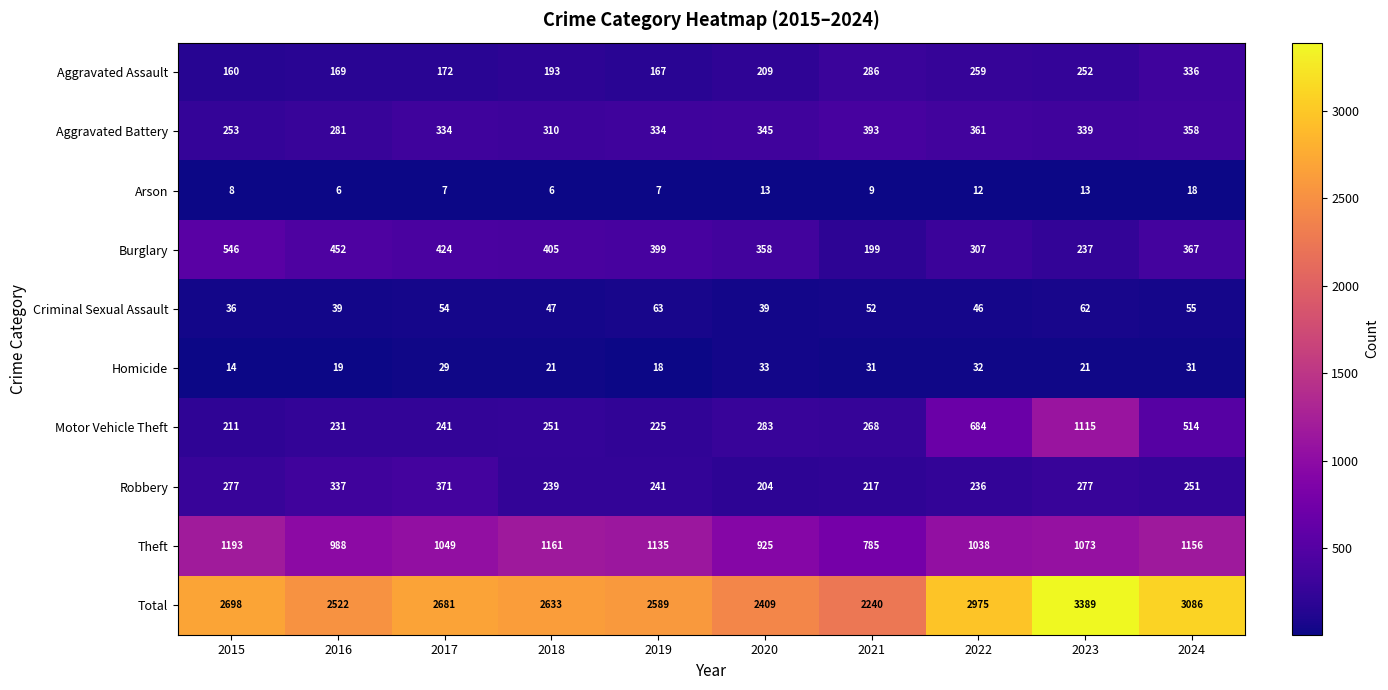

What is the difference between the maximum and second lowest values in the Motor Vehicle Theft series?

890